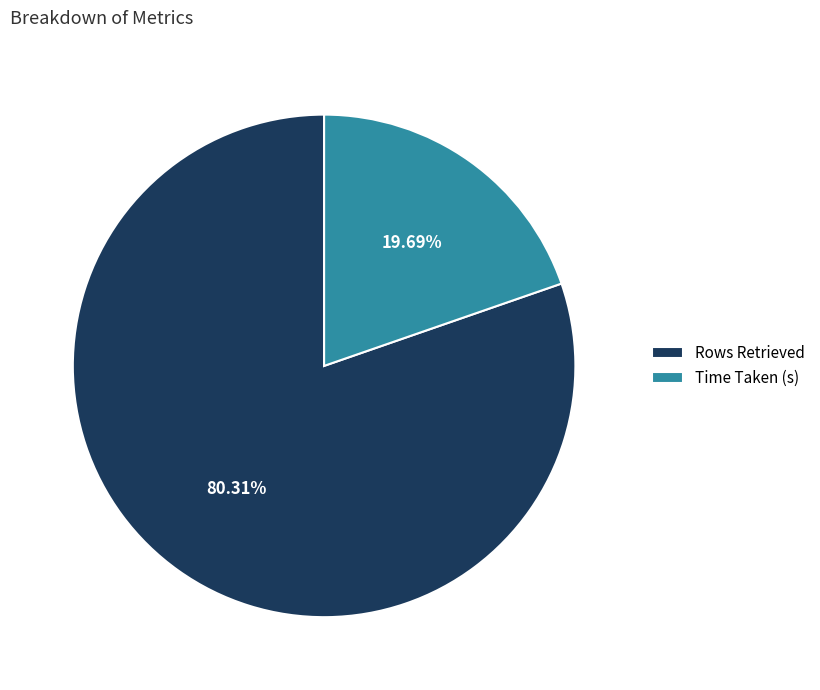

Which slice represents more than half of the pie?

Rows Retrieved